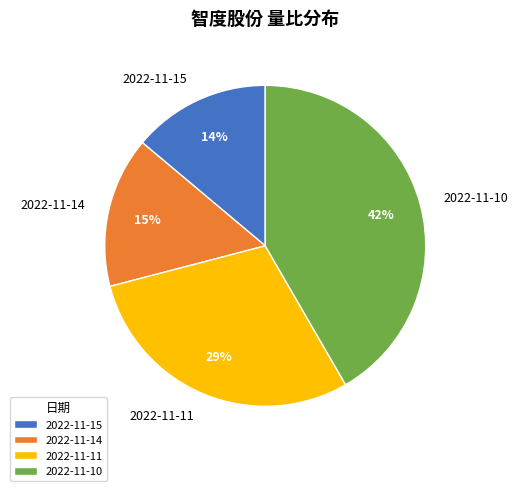

Rank the categories by value from lowest to highest.

2022-11-15, 2022-11-14, 2022-11-11, 2022-11-10